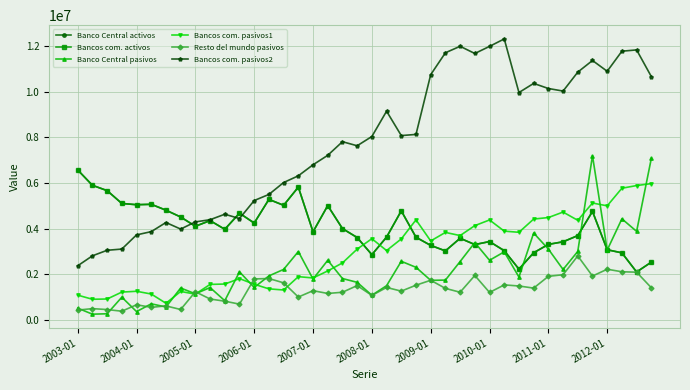

At how many categories does at least one series exceed 3022964?

40